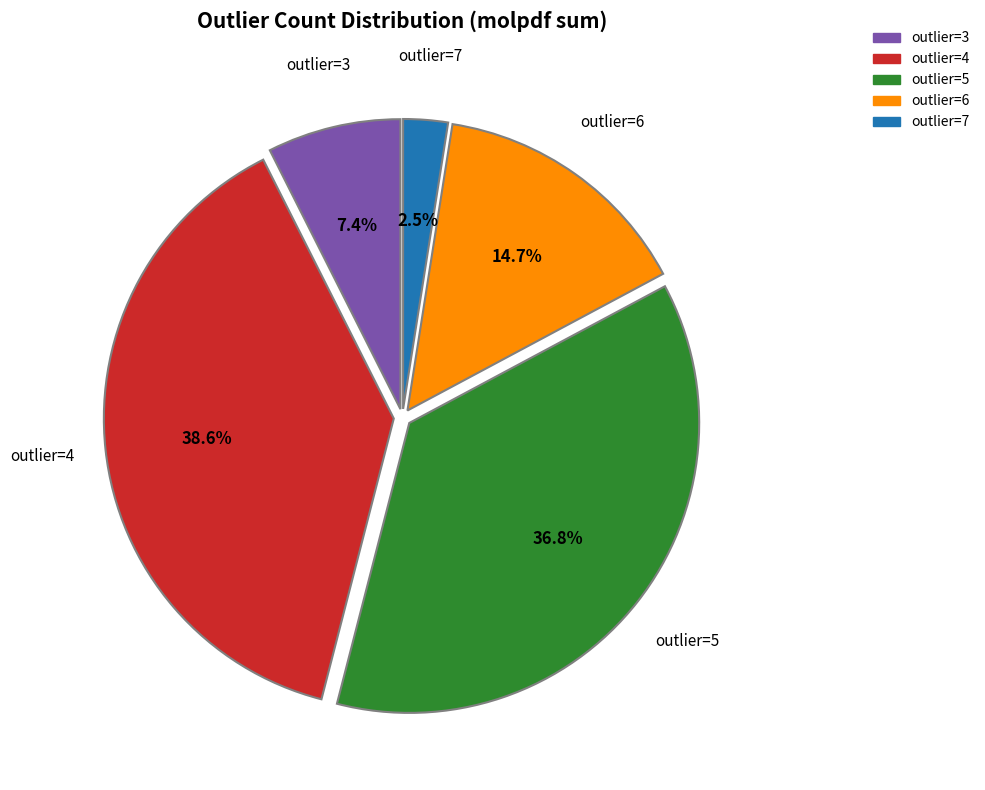

Is there any slice that represents more than half of the pie?

No